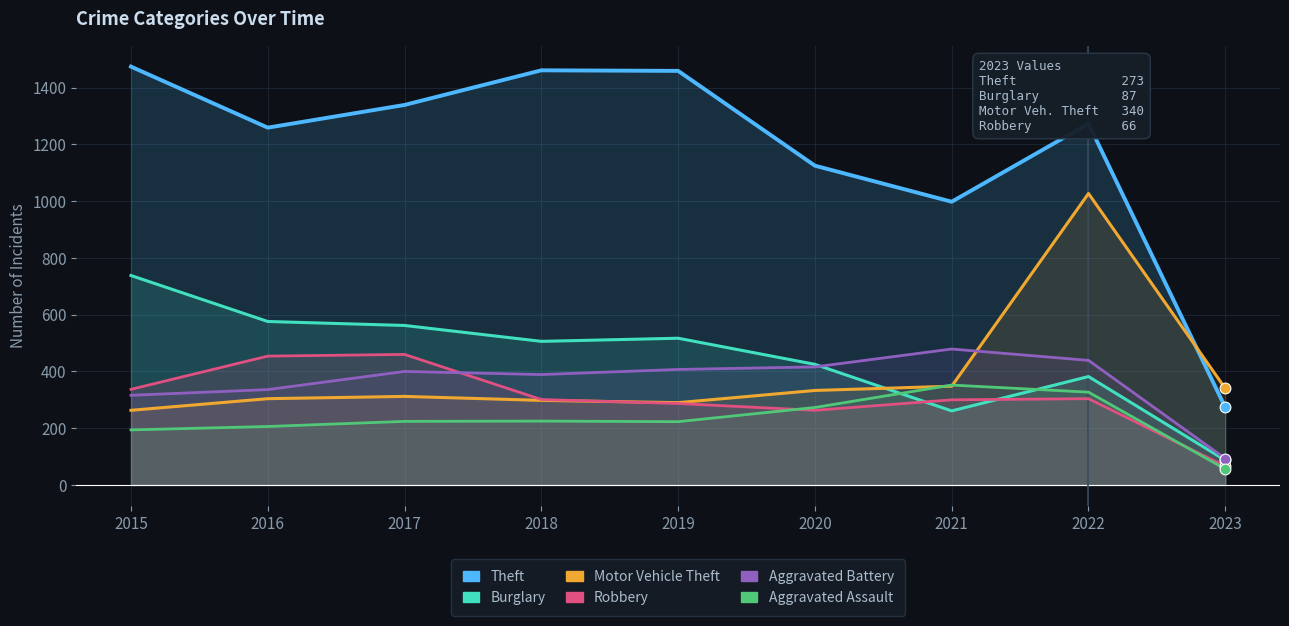

What are all the series names shown in the legend?

Theft, Burglary, Motor Vehicle Theft, Robbery, Aggravated Battery, Aggravated Assault